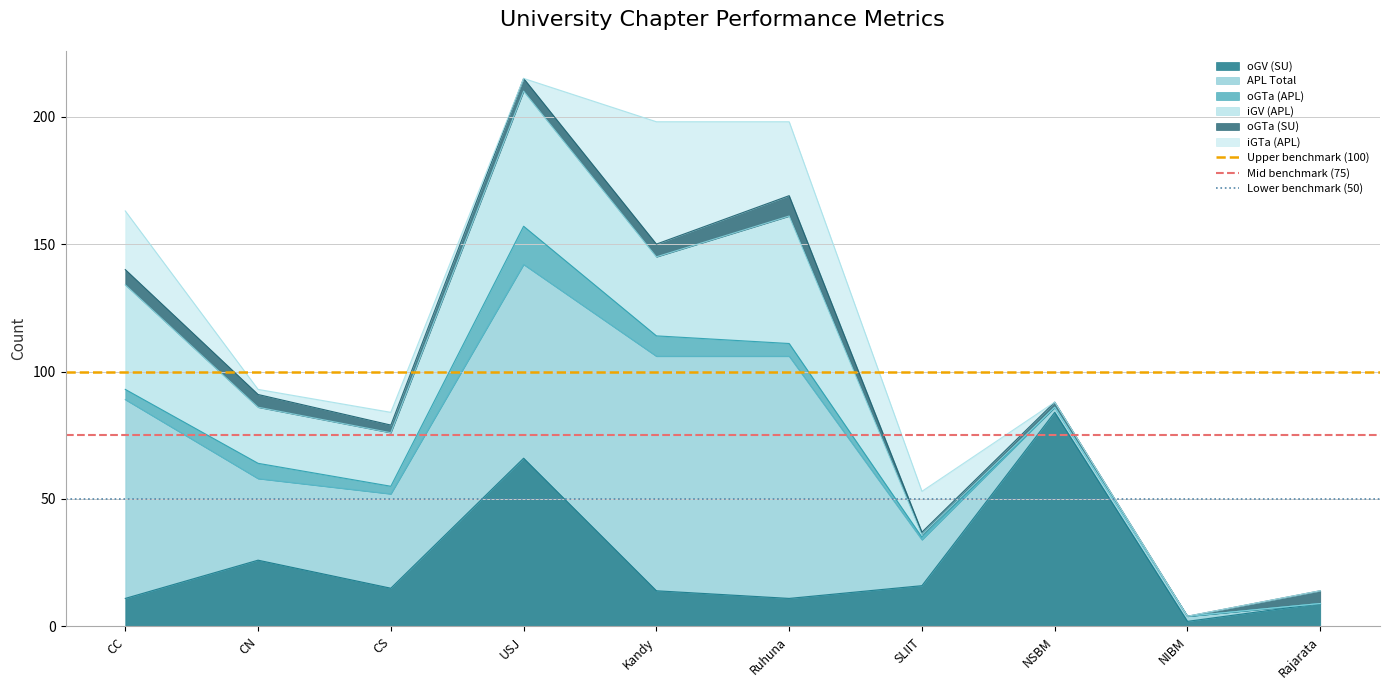

At which label is oGV (SU) closest to 43?

CN